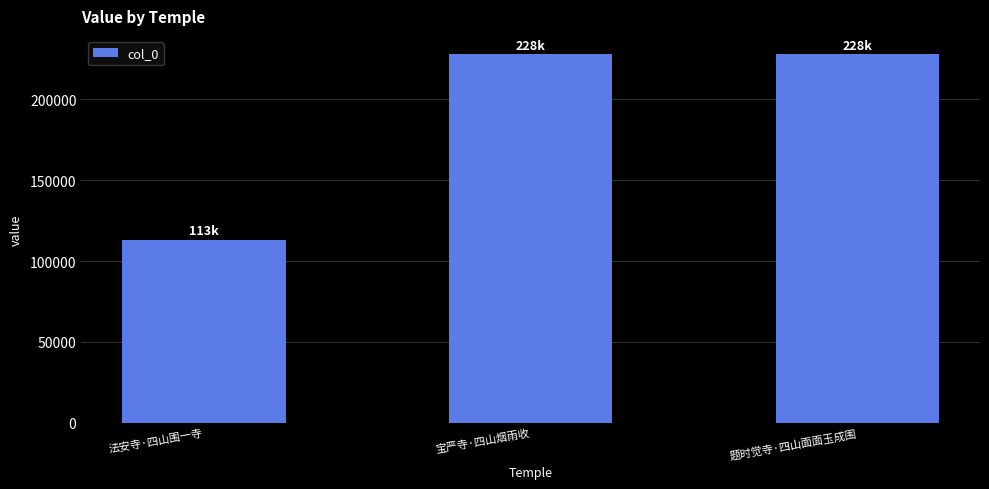

What is the ratio of the value at 题时觉寺·四山面面玉成围 to the value at 宝严寺·四山烟雨收?

1.0